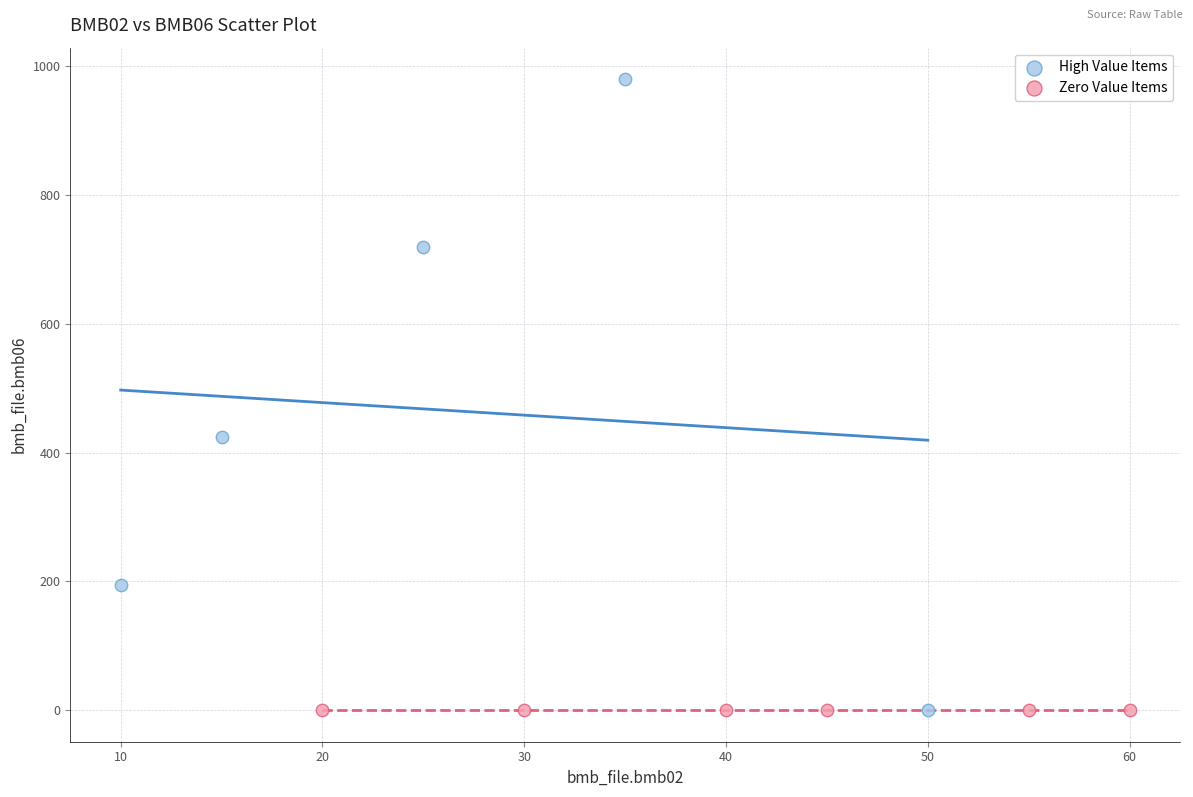

What are all the series names shown in the legend?

High Value Items, Zero Value Items